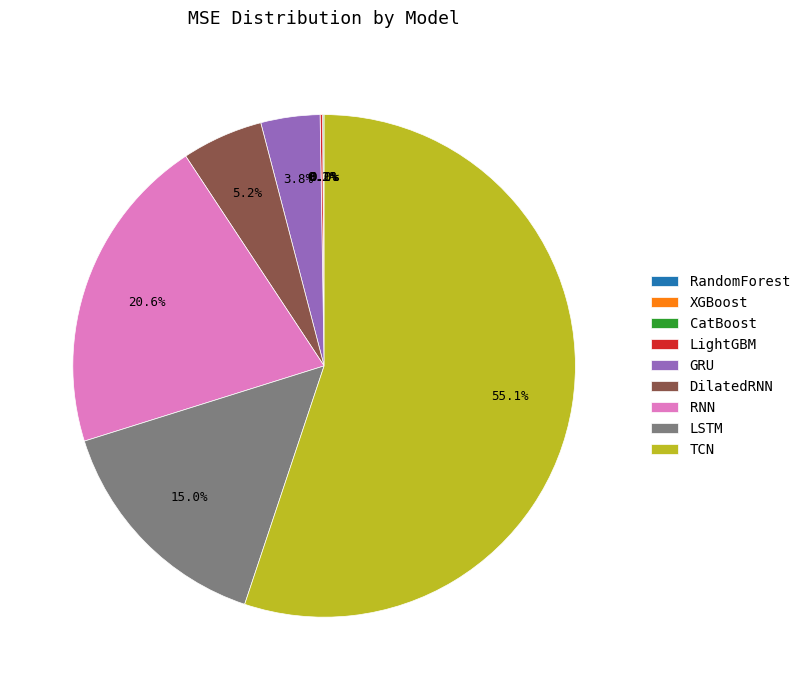

Which has a higher value, DilatedRNN or LSTM?

LSTM